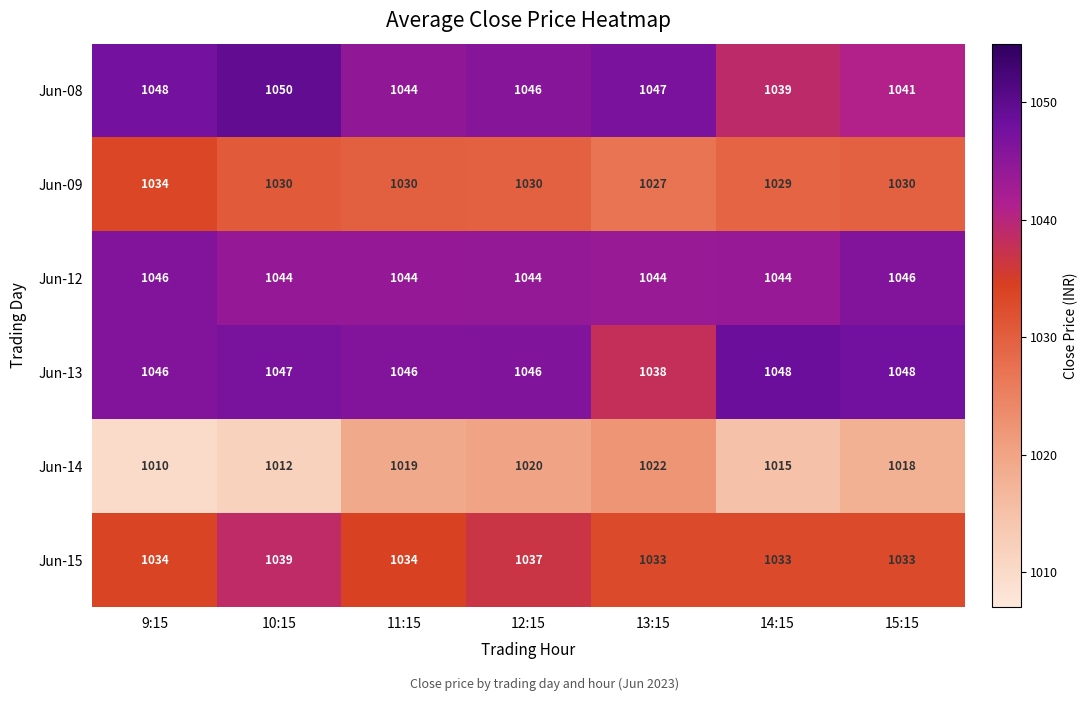

Rank the categories by Jun-14 value from lowest to highest.

9:15, 10:15, 14:15, 15:15, 11:15, 12:15, 13:15